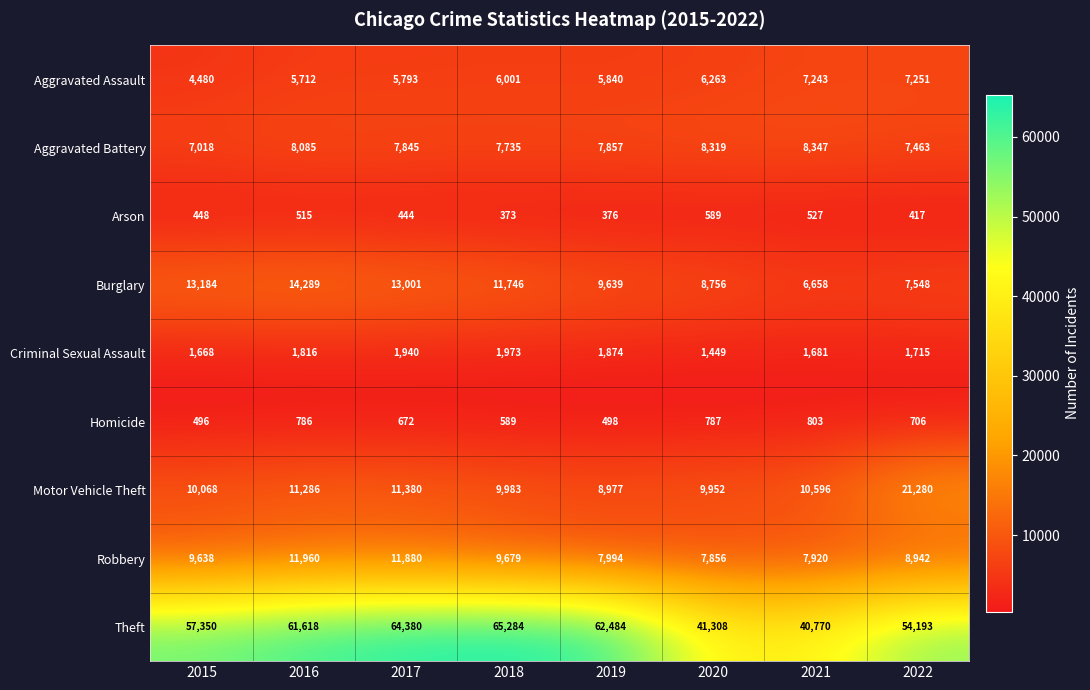

Which label corresponds to the largest value in the chart?

2018